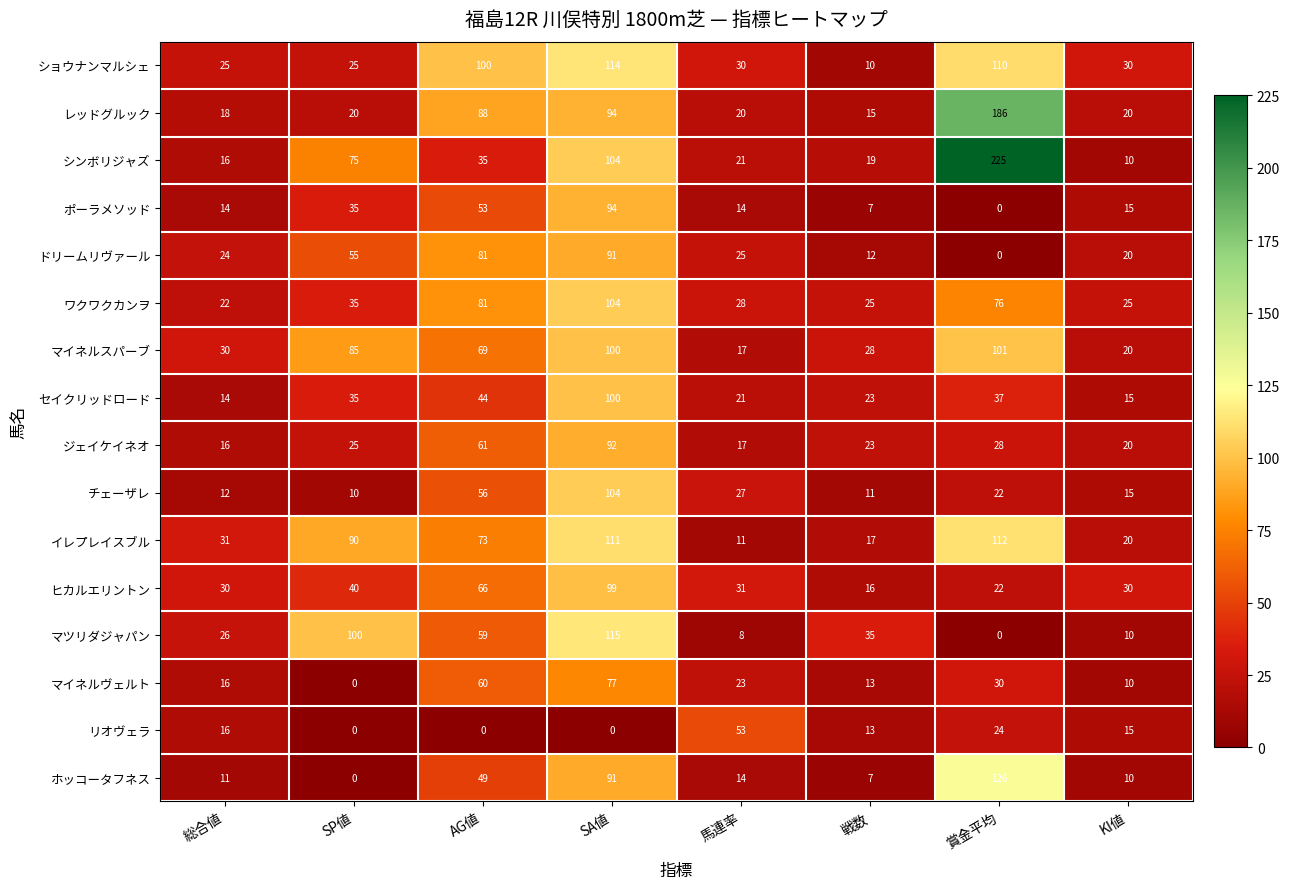

Which series has the widest spread of values?

シンボリジャズ